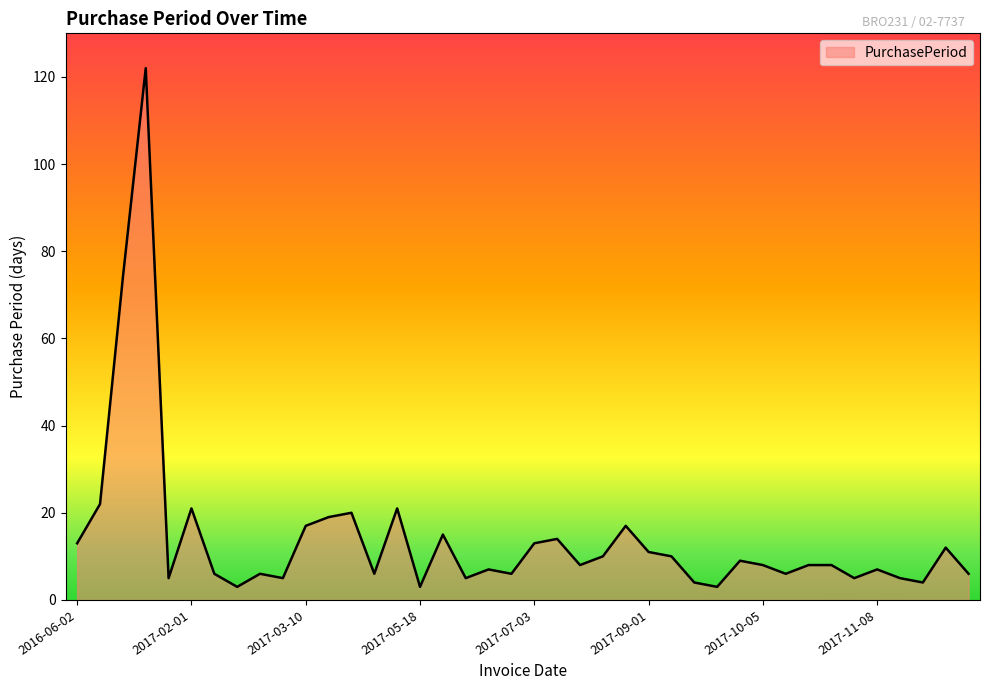

What is the greatest value displayed?

122